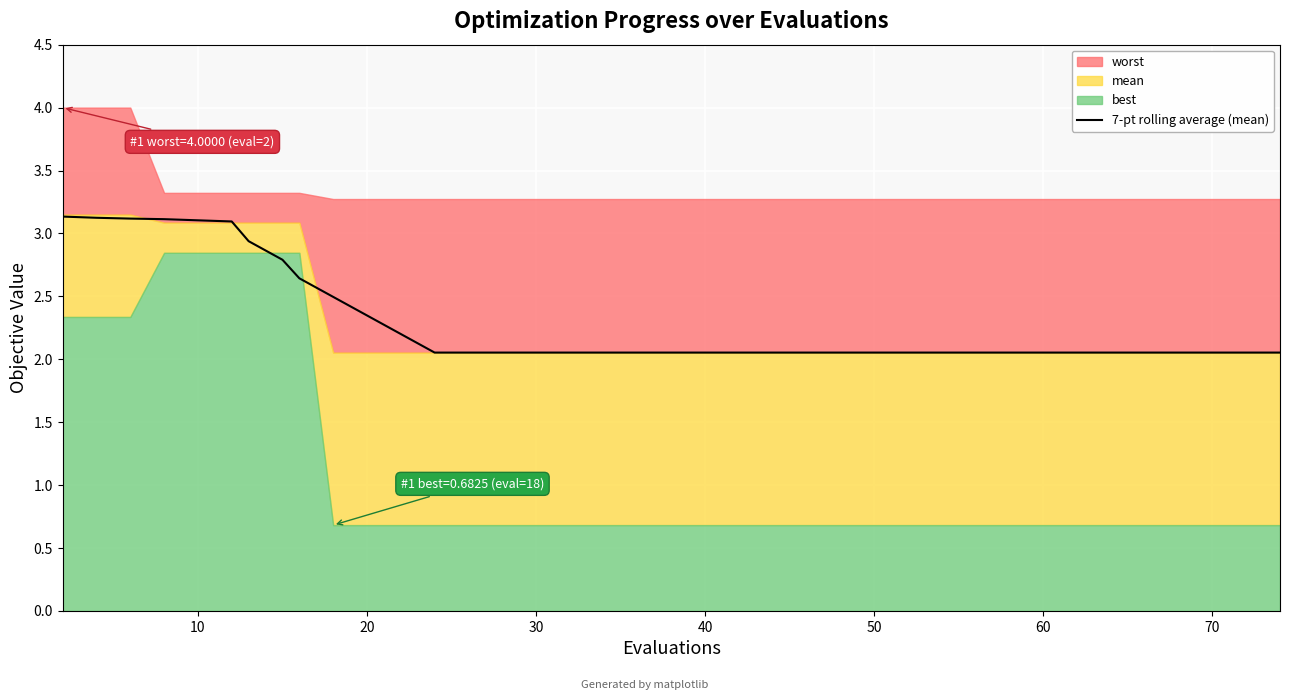

What is the maximum value for 7-pt rolling average (mean)?

3.1